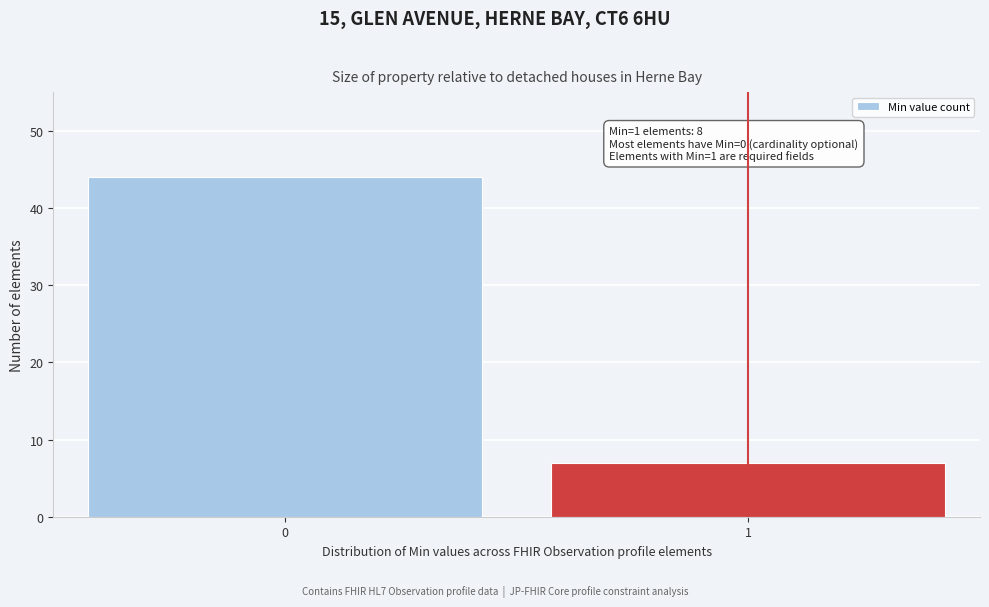

Reading left to right, extract all data points from this chart.

44	7